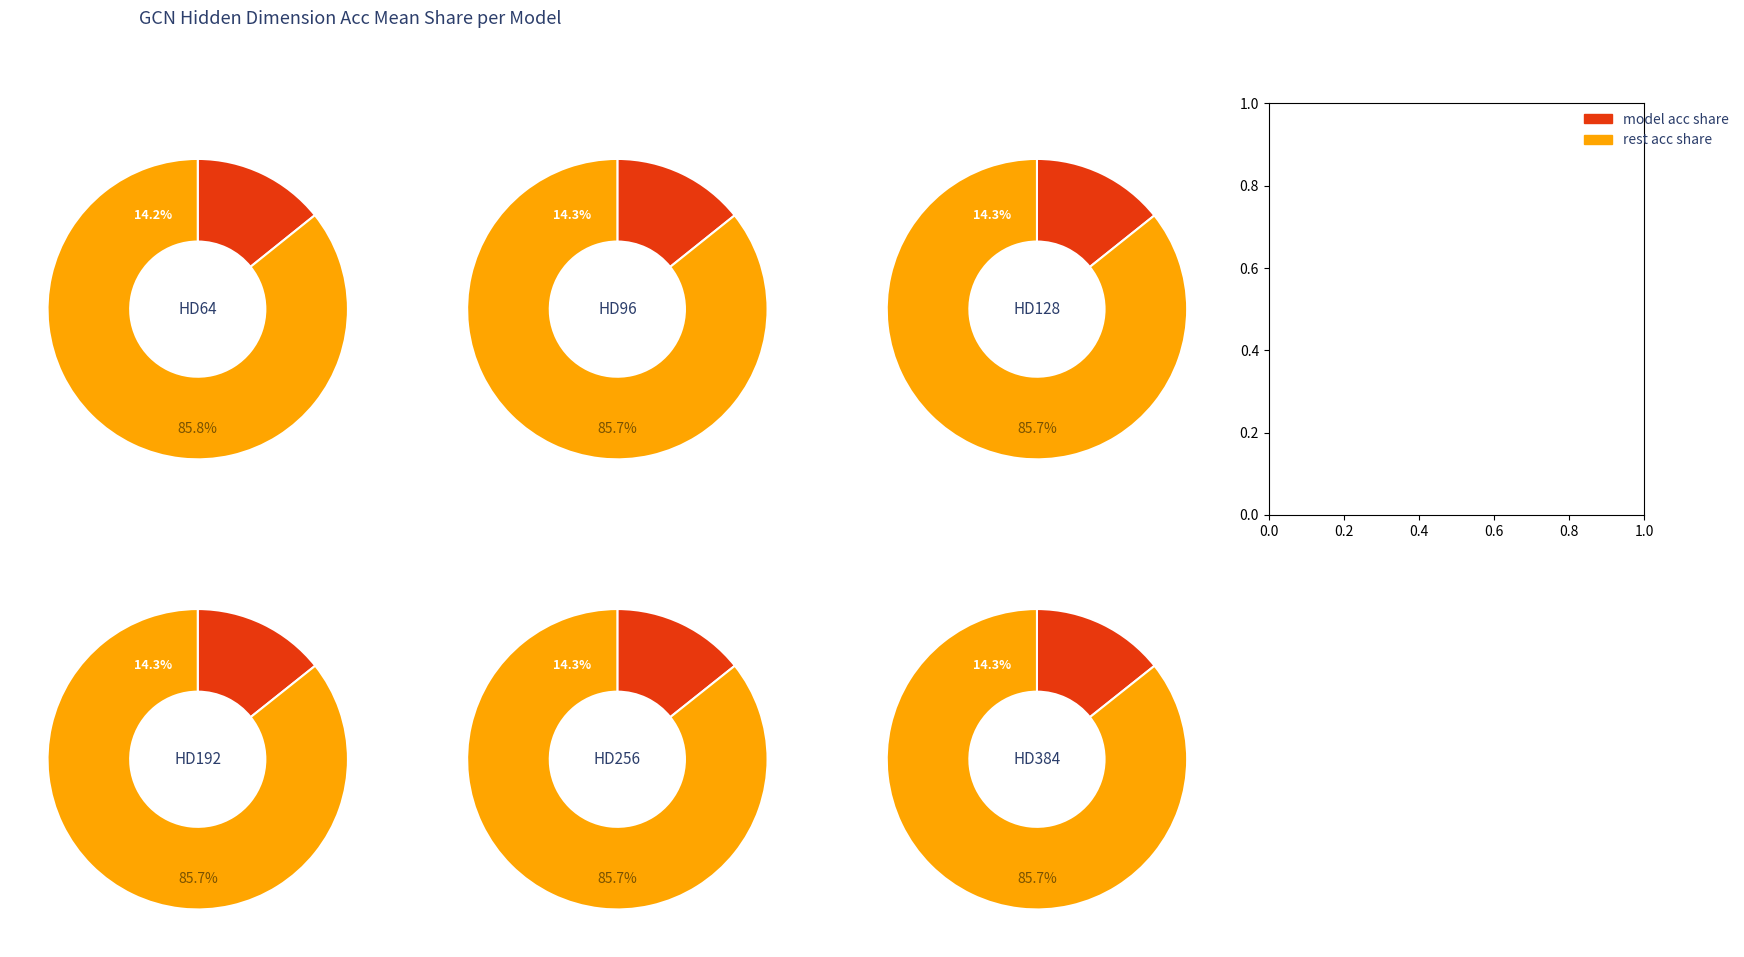

To the nearest percent, what portion does HD64 represent?

14%